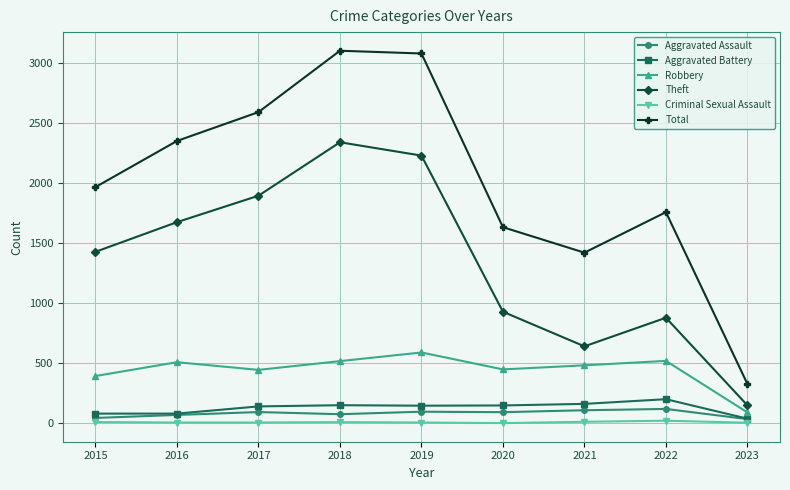

What are all the series names shown in the legend?

Aggravated Assault, Aggravated Battery, Robbery, Theft, Criminal Sexual Assault, Total